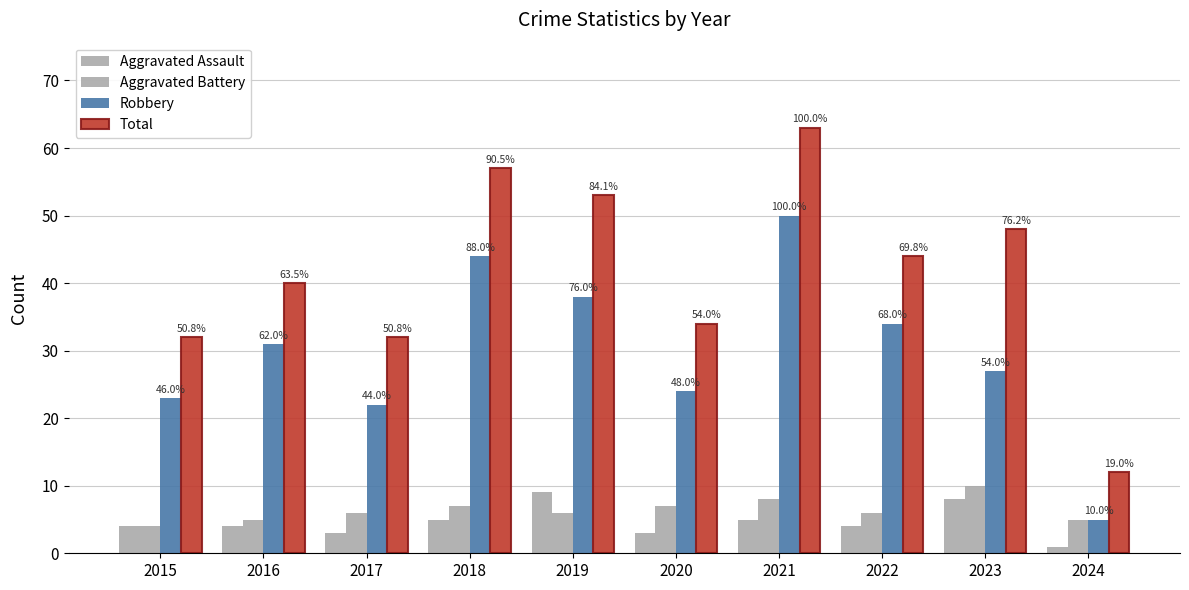

How many bars are there in total?

40